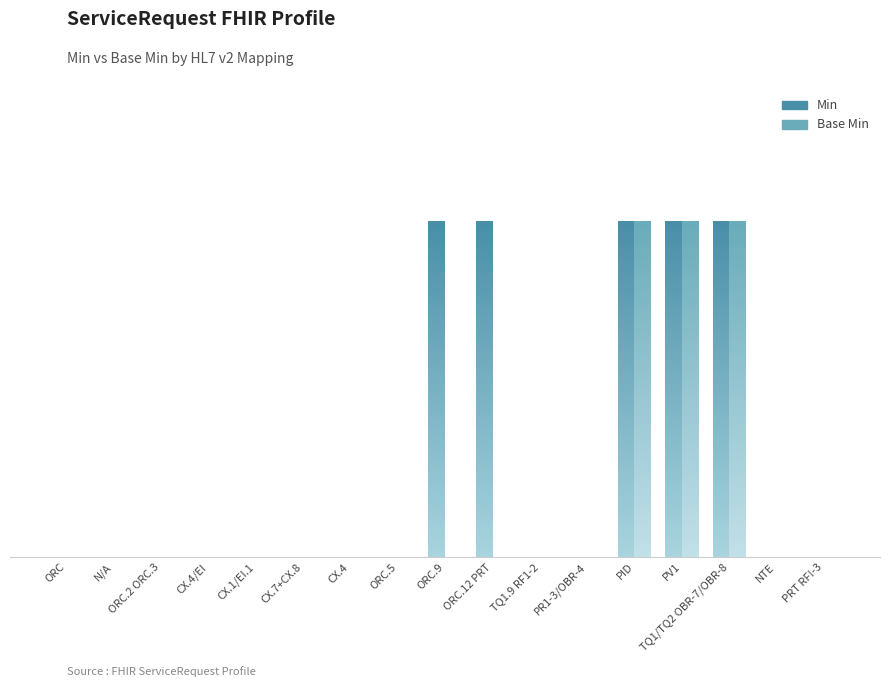

True or false: Base Min has a value of 0 at TQ1.9 RF1-2.

True